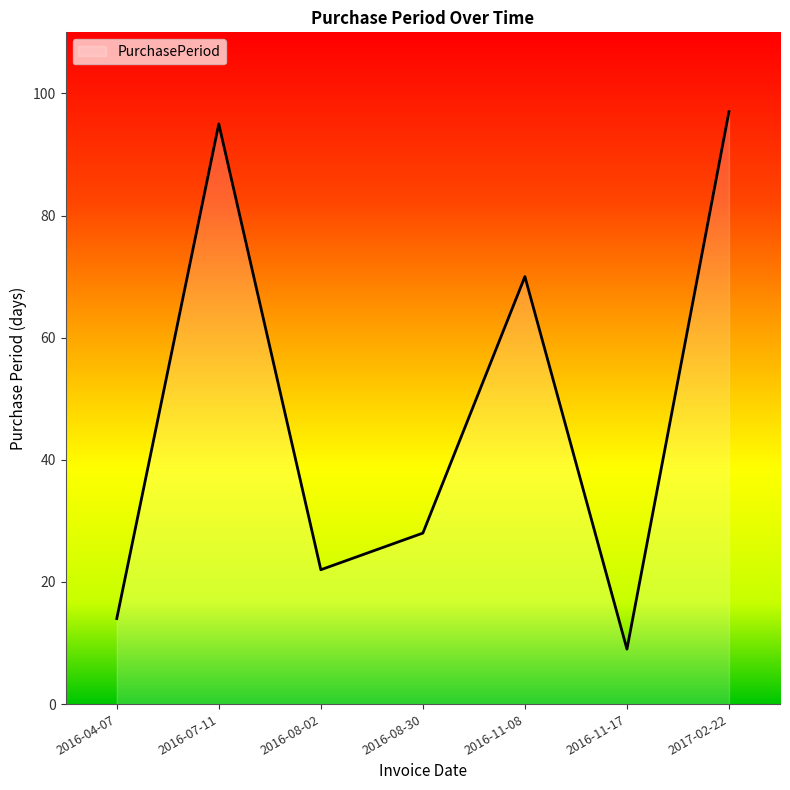

List the labels in order of value, smallest first.

2016-11-17, 2016-04-07, 2016-08-02, 2016-08-30, 2016-11-08, 2016-07-11, 2017-02-22